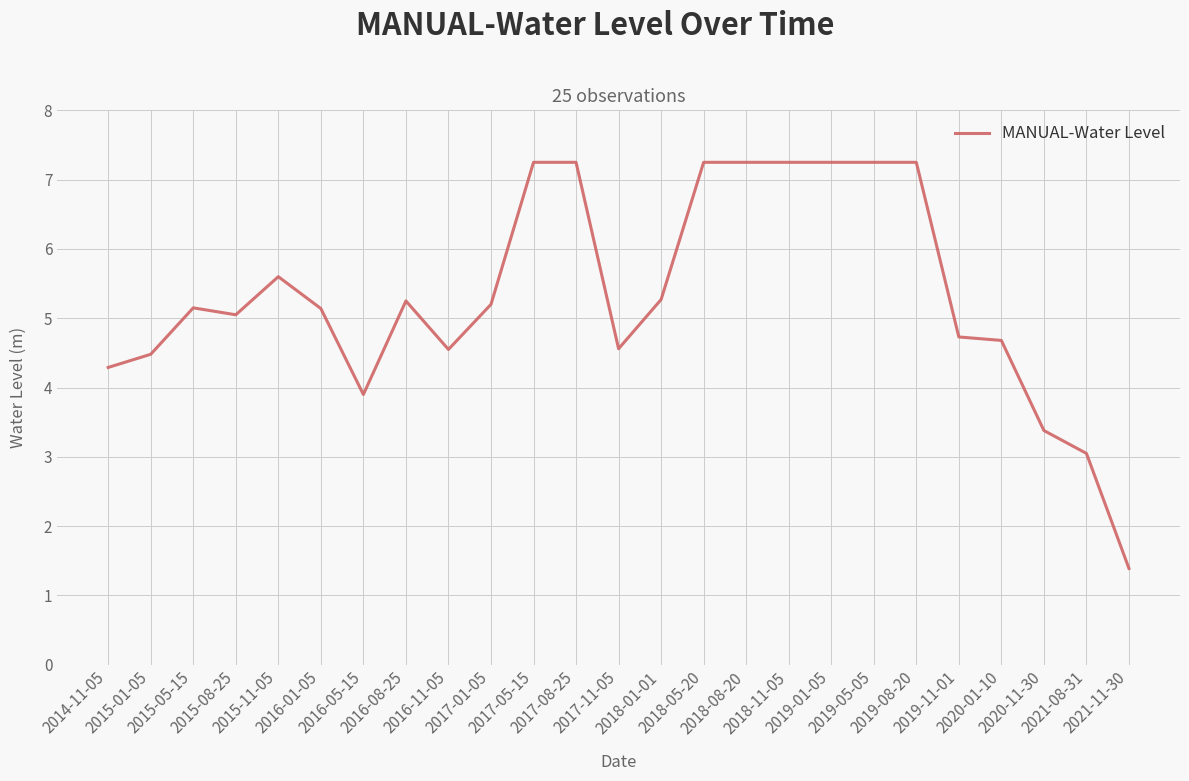

Which category has the lowest value across all series?

2021-11-30